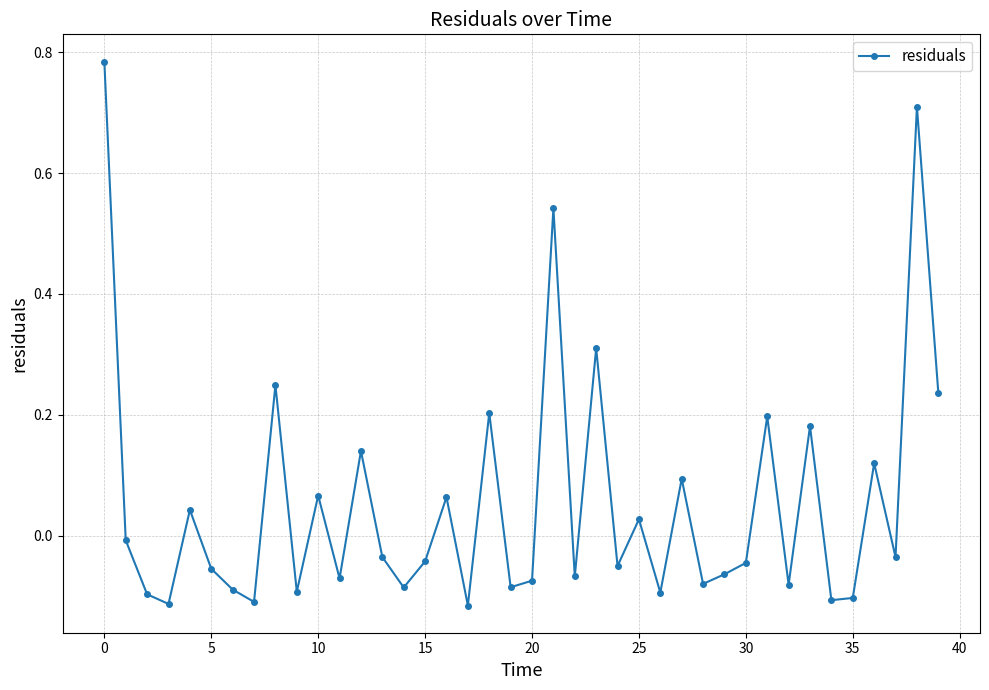

True or false: the data has more than 1 interior local peaks.

True